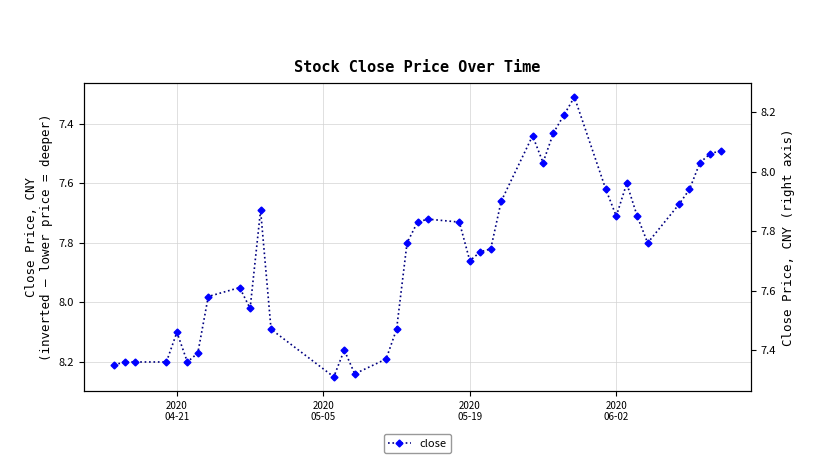

Does the chart have visible grid lines?

Yes